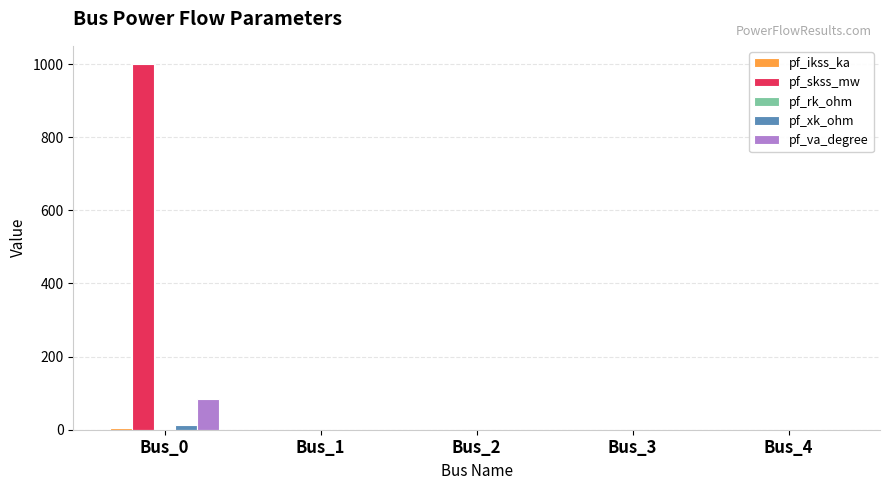

Between Bus_0 and Bus_1, which series saw the biggest shift?

pf_skss_mw